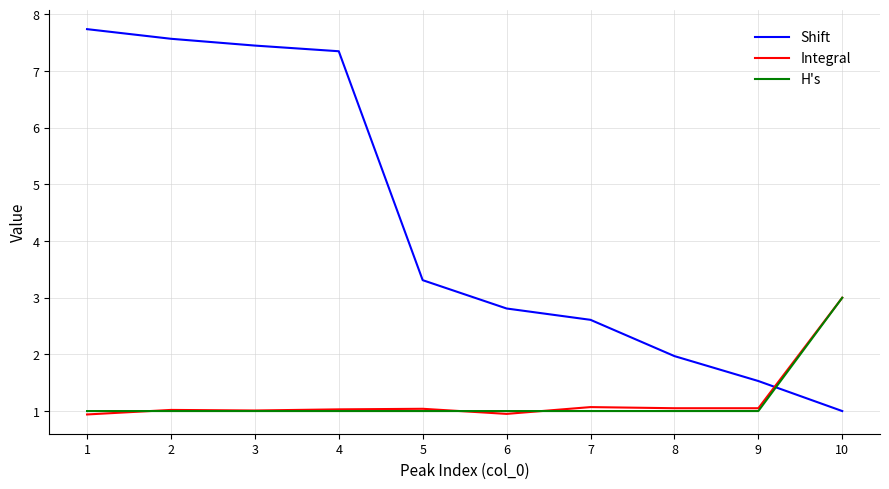

What is the sum of all H's values?

12.0